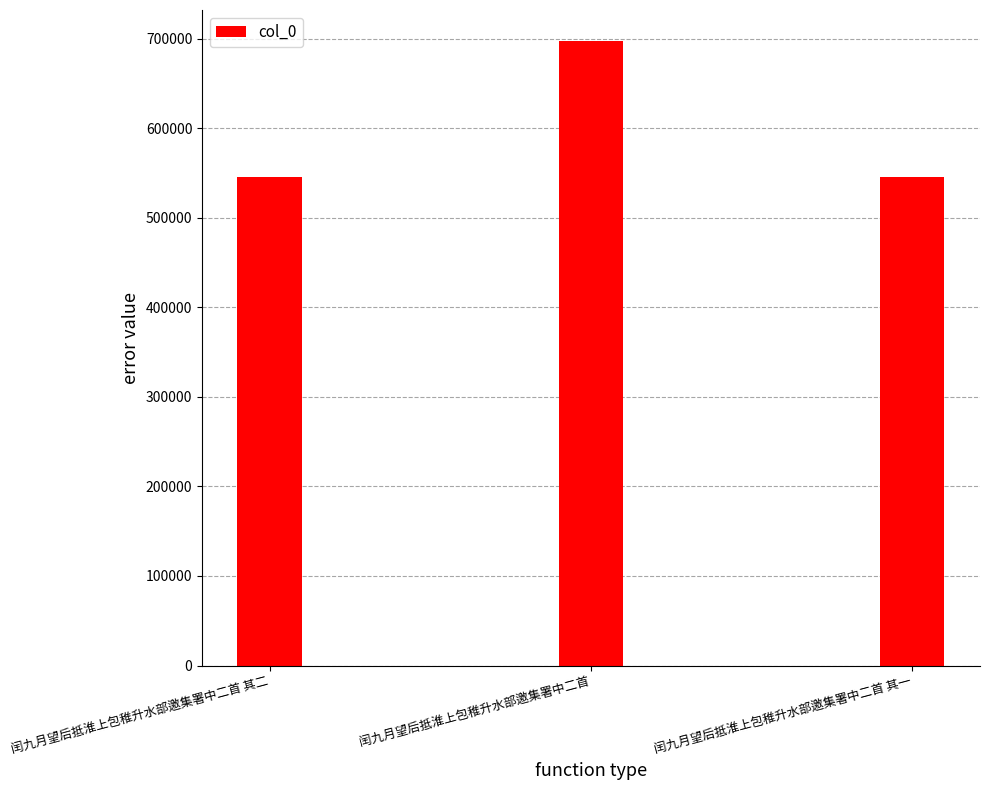

How many categories are shown in the chart?

3